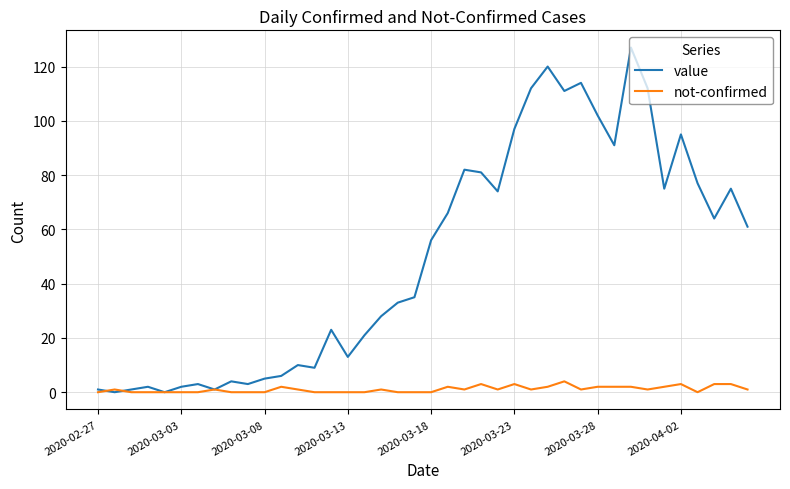

How many distinct data groups are displayed?

2